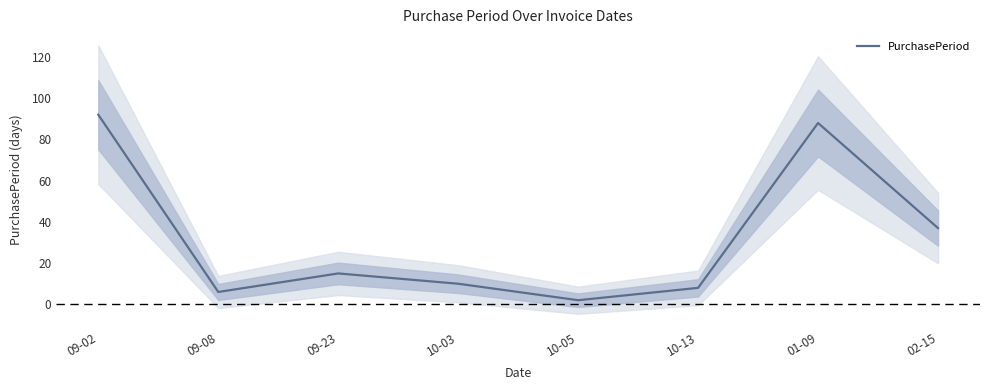

How many categories are shown in the chart?

8